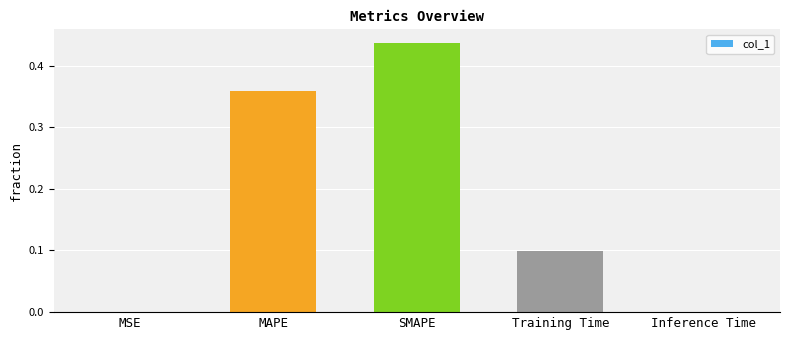

Which category has the highest value across all series?

SMAPE